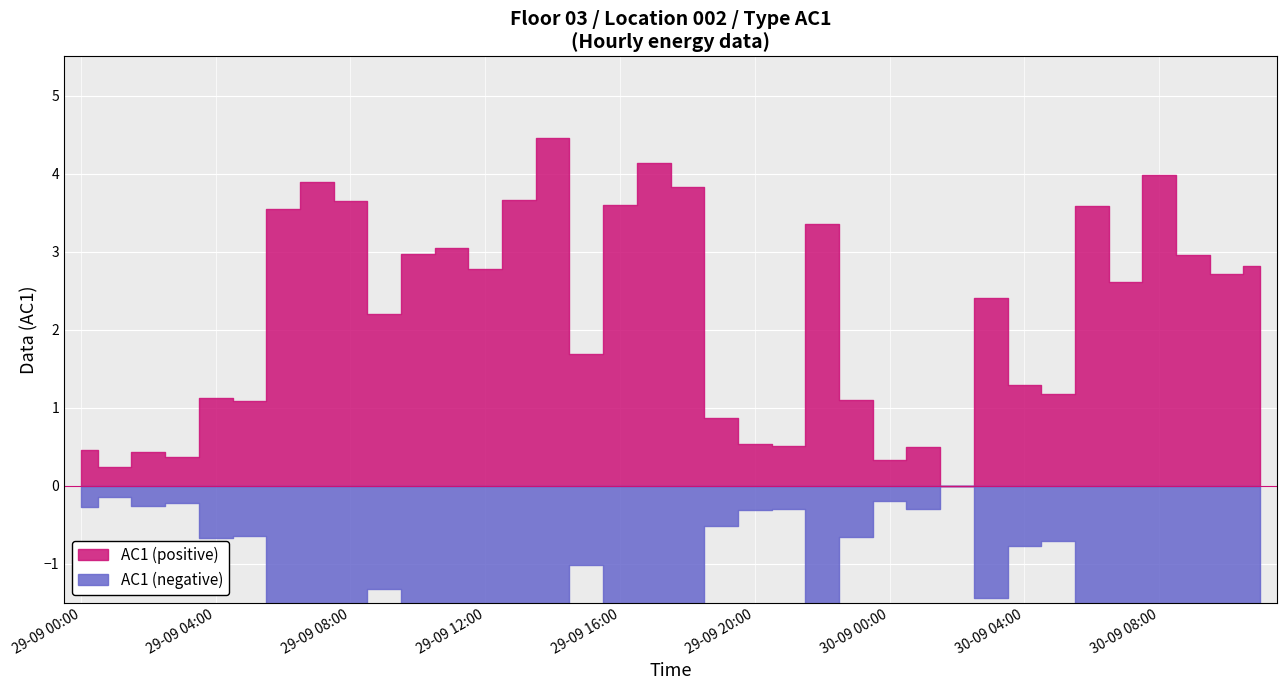

Rank the categories by value from lowest to highest.

30-09 02:00, 29-09 01:00, 30-09 00:00, 29-09 03:00, 29-09 02:00, 29-09 00:00, 30-09 01:00, 29-09 21:00, 29-09 20:00, 29-09 19:00, 29-09 05:00, 29-09 23:00, 29-09 04:00, 30-09 05:00, 30-09 04:00, 29-09 15:00, 29-09 09:00, 30-09 03:00, 30-09 07:00, 30-09 10:00, 29-09 12:00, 30-09 11:00, 30-09 09:00, 29-09 10:00, 29-09 11:00, 29-09 22:00, 29-09 06:00, 30-09 06:00, 29-09 16:00, 29-09 08:00, 29-09 13:00, 29-09 18:00, 29-09 07:00, 30-09 08:00, 29-09 17:00, 29-09 14:00